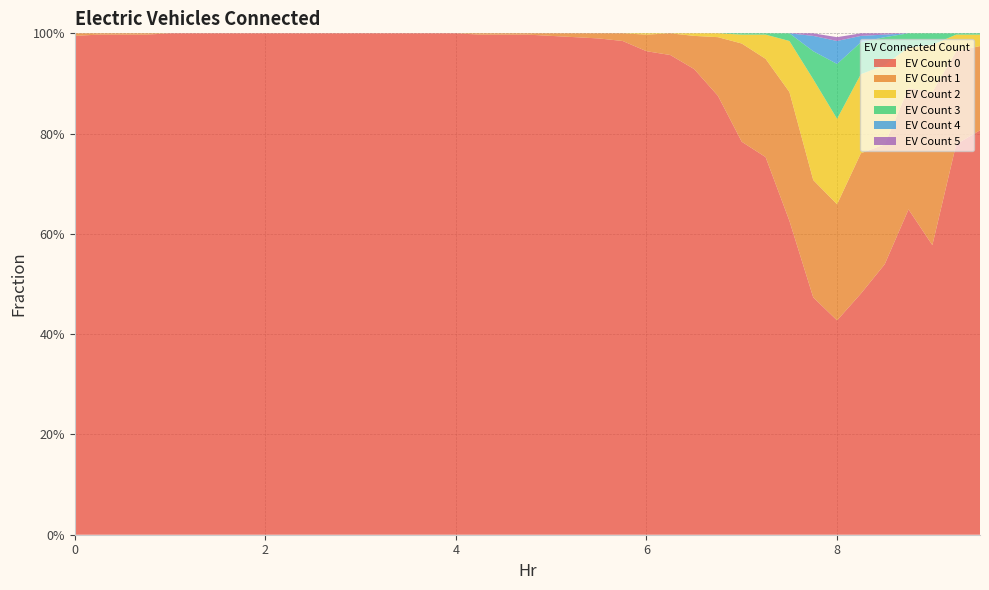

Reading left to right, transcribe all the data shown in this chart.

0: 1.0	1.0	1.0	1.0	1.0	1.0	1.0	1.0	1.0	1.0	1.0	1.0	1.0	1.0	1.0	1.0	1.0	1.0	1.0	1.0	1.0	1.0	1.0	1.0	1.0	1.0	0.9	0.9	0.8	0.8	0.6	0.5	0.4	0.5	0.5	0.6	0.6	0.8	0.8
1: 0.0	0.0	0.0	0.0	0.0	0.0	0.0	0.0	0.0	0.0	0.0	0.0	0.0	0.0	0.0	0.0	0.0	0.0	0.0	0.0	0.0	0.0	0.0	0.0	0.0	0.0	0.1	0.1	0.2	0.2	0.3	0.2	0.2	0.3	0.2	0.2	0.3	0.2	0.2
2: 0.0	0.0	0.0	0.0	0.0	0.0	0.0	0.0	0.0	0.0	0.0	0.0	0.0	0.0	0.0	0.0	0.0	0.0	0.0	0.0	0.0	0.0	0.0	0.0	0.0	0.0	0.0	0.0	0.0	0.0	0.1	0.2	0.2	0.2	0.2	0.1	0.1	0.0	0.0
3: 0.0	0.0	0.0	0.0	0.0	0.0	0.0	0.0	0.0	0.0	0.0	0.0	0.0	0.0	0.0	0.0	0.0	0.0	0.0	0.0	0.0	0.0	0.0	0.0	0.0	0.0	0.0	0.0	0.0	0.0	0.0	0.1	0.1	0.1	0.1	0.0	0.0	0.0	0.0
4: 0.0	0.0	0.0	0.0	0.0	0.0	0.0	0.0	0.0	0.0	0.0	0.0	0.0	0.0	0.0	0.0	0.0	0.0	0.0	0.0	0.0	0.0	0.0	0.0	0.0	0.0	0.0	0.0	0.0	0.0	0.0	0.0	0.0	0.0	0.0	0.0	0.0	0.0	0.0
5: 0.0	0.0	0.0	0.0	0.0	0.0	0.0	0.0	0.0	0.0	0.0	0.0	0.0	0.0	0.0	0.0	0.0	0.0	0.0	0.0	0.0	0.0	0.0	0.0	0.0	0.0	0.0	0.0	0.0	0.0	0.0	0.0	0.0	0.0	0.0	0.0	0.0	0.0	0.0